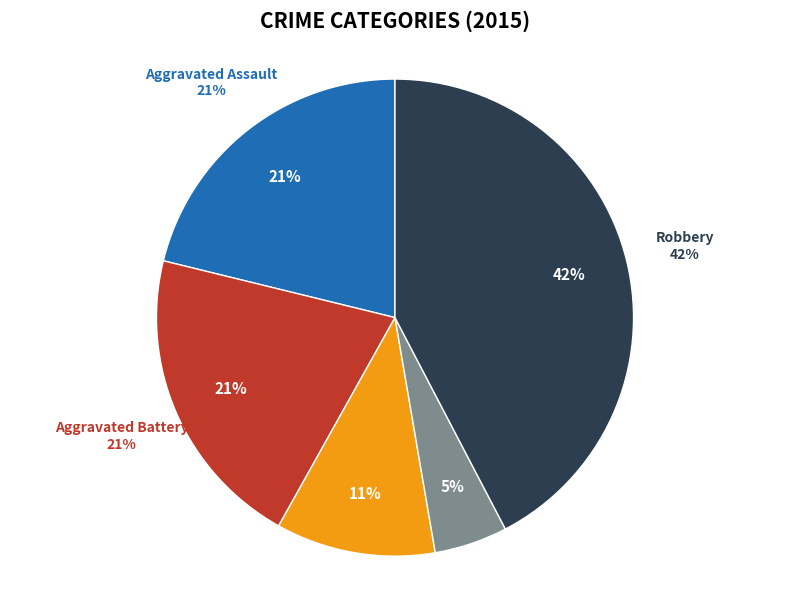

True or false: Aggravated Assault accounts for 21% of the total.

True